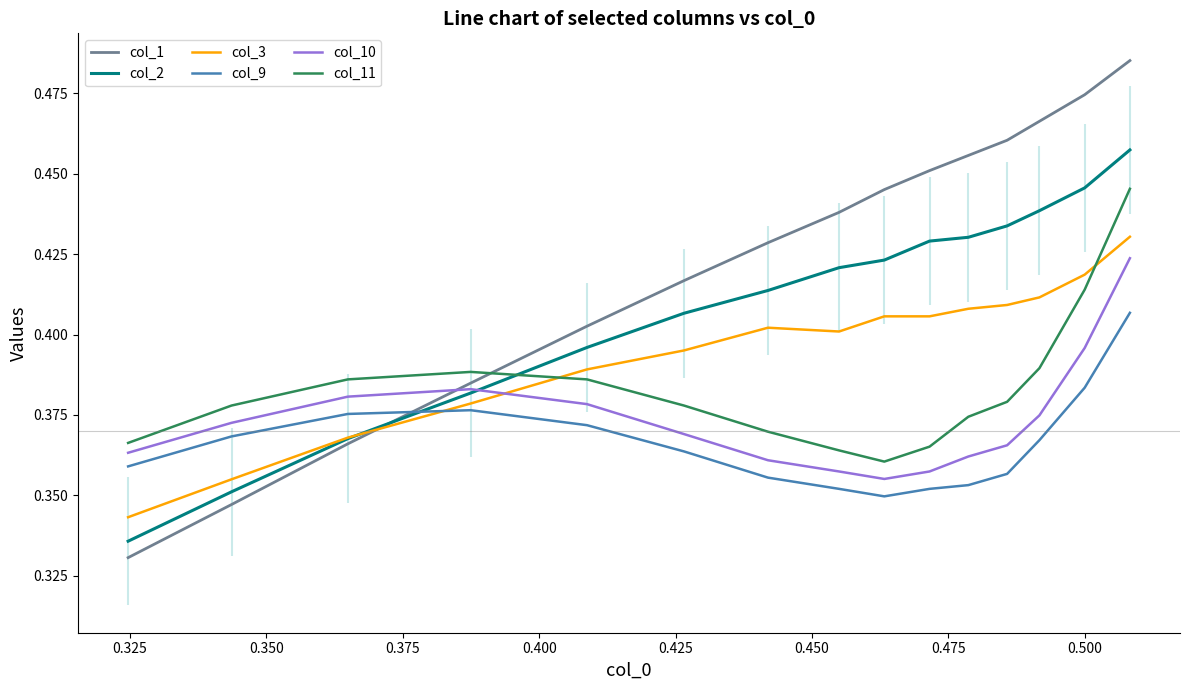

How many times do col_3 and col_10 cross each other?

1